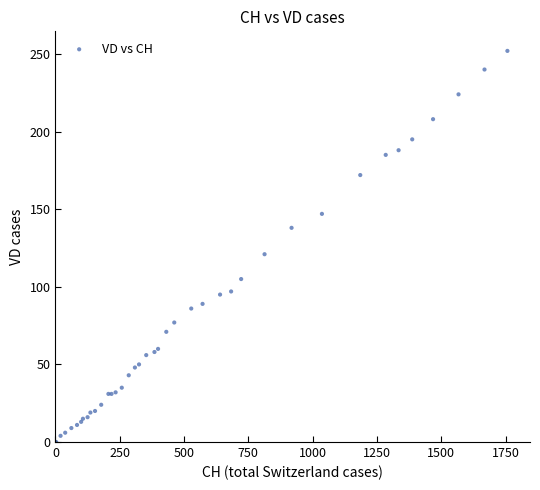

What Y value in the scatter plot is closest to 126?

121